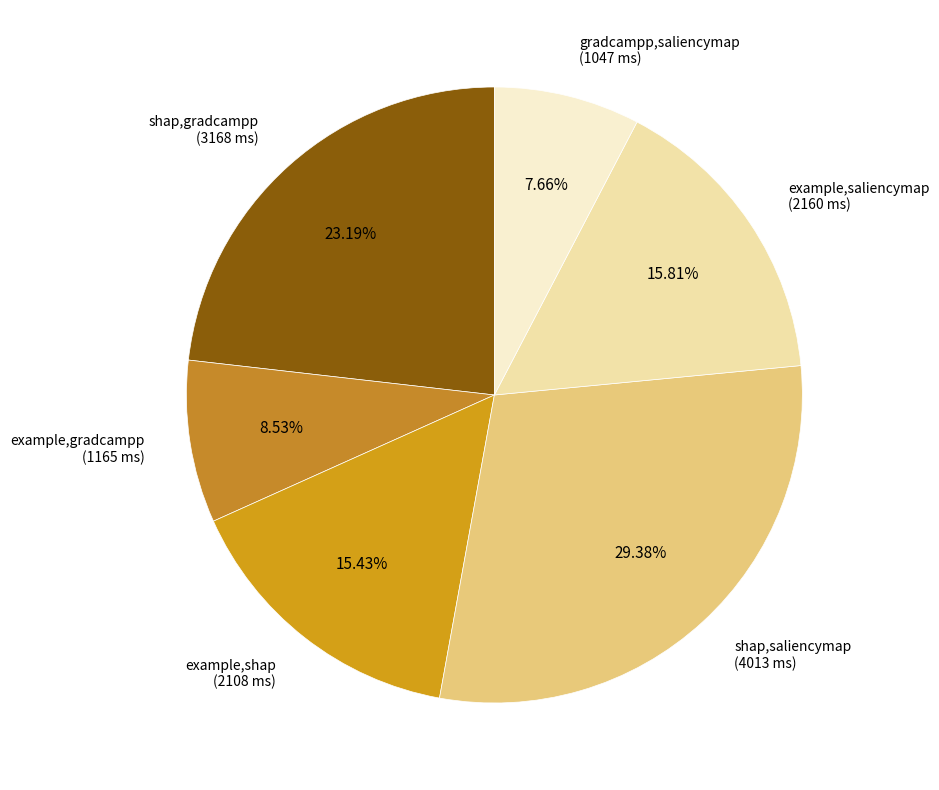

How many segments does this pie chart have?

6